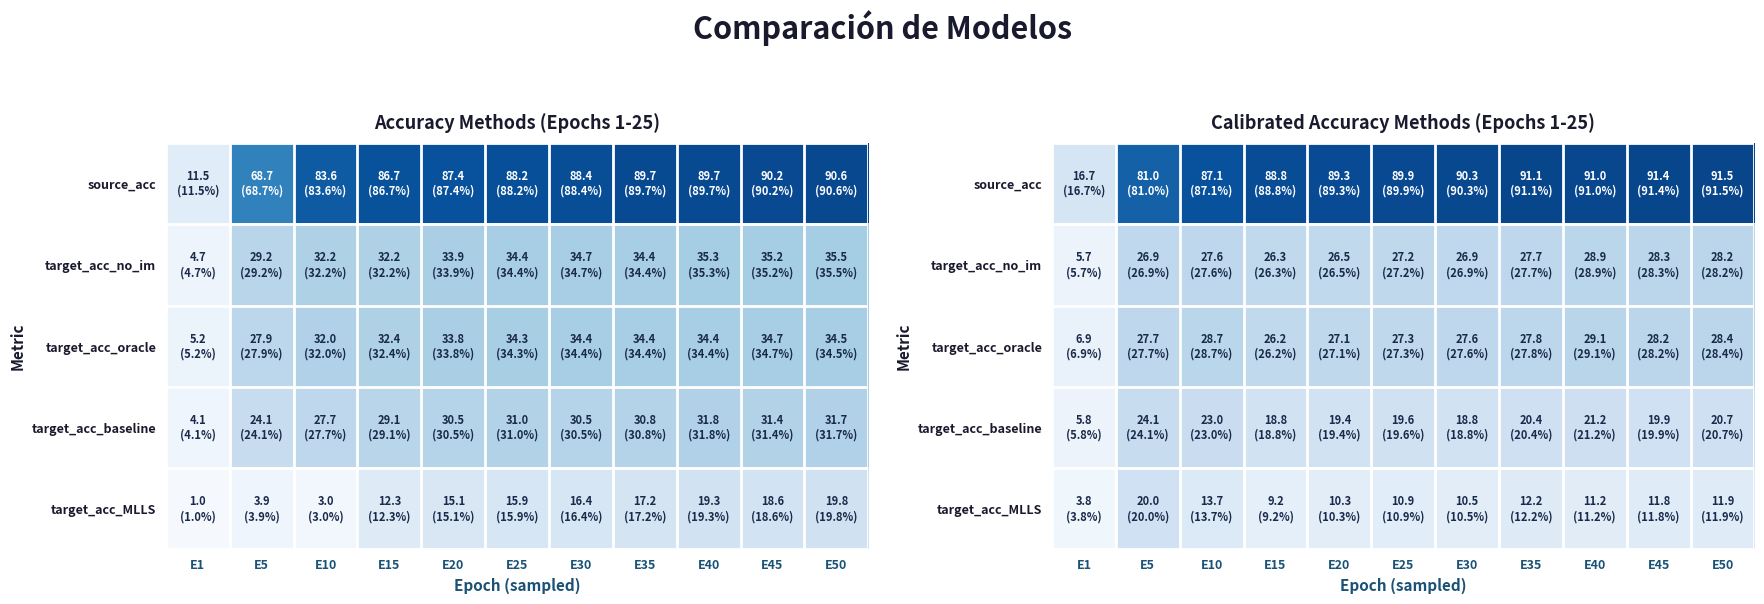

What is the greatest value displayed?

91.5